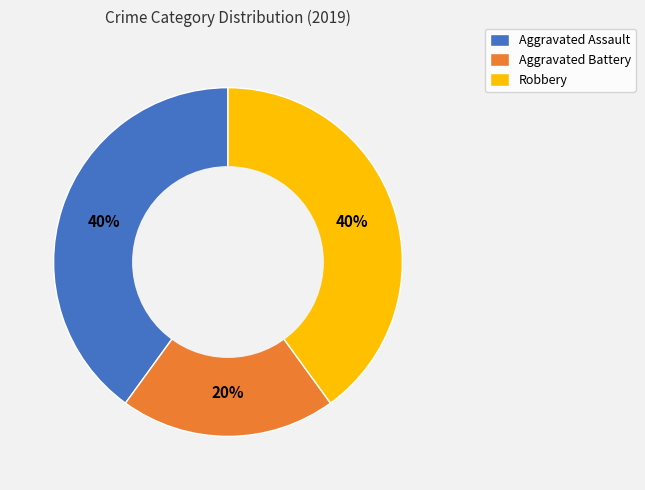

Does any single category account for the majority?

No